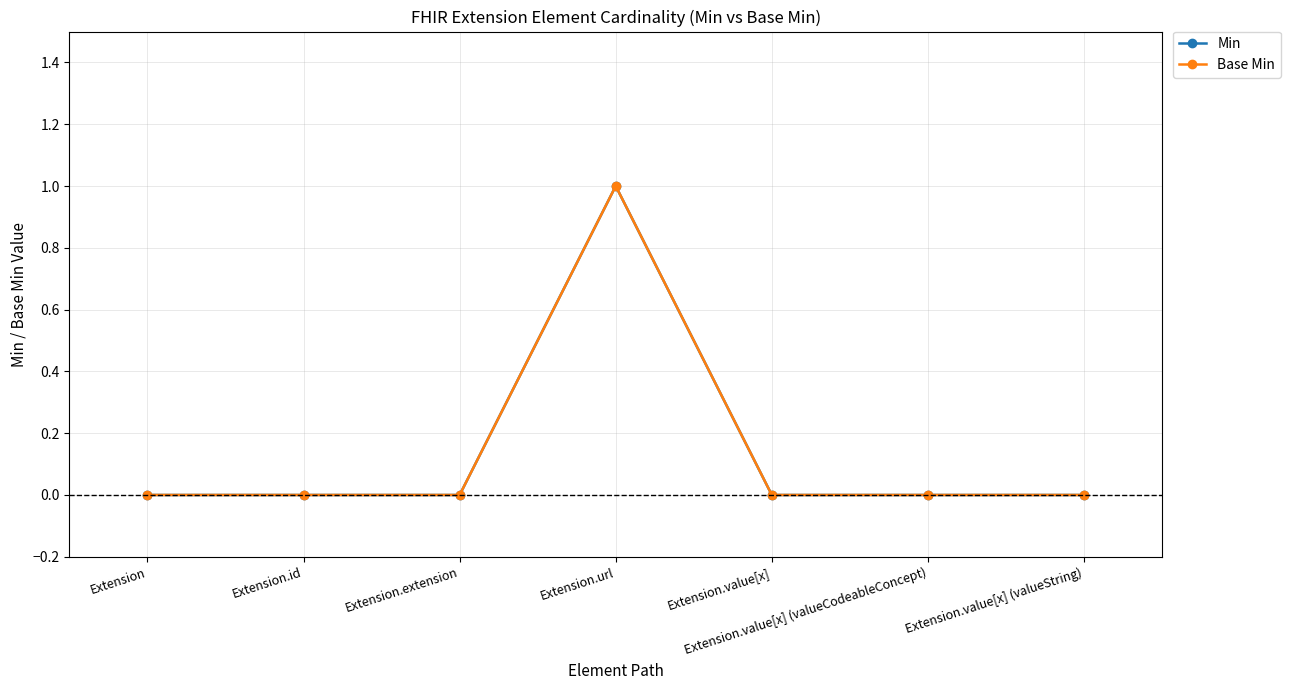

True or false: Min has a value of 0 at Extension.

True